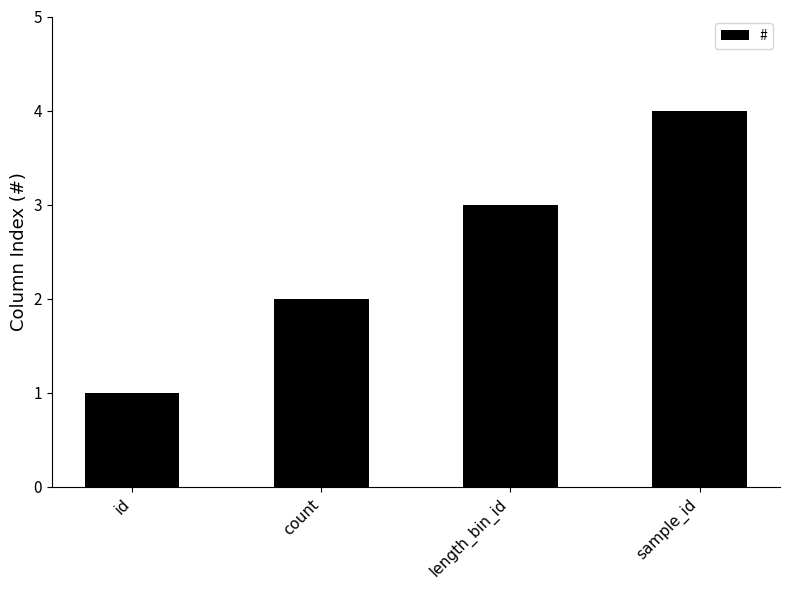

What position from the left is length_bin_id?

3